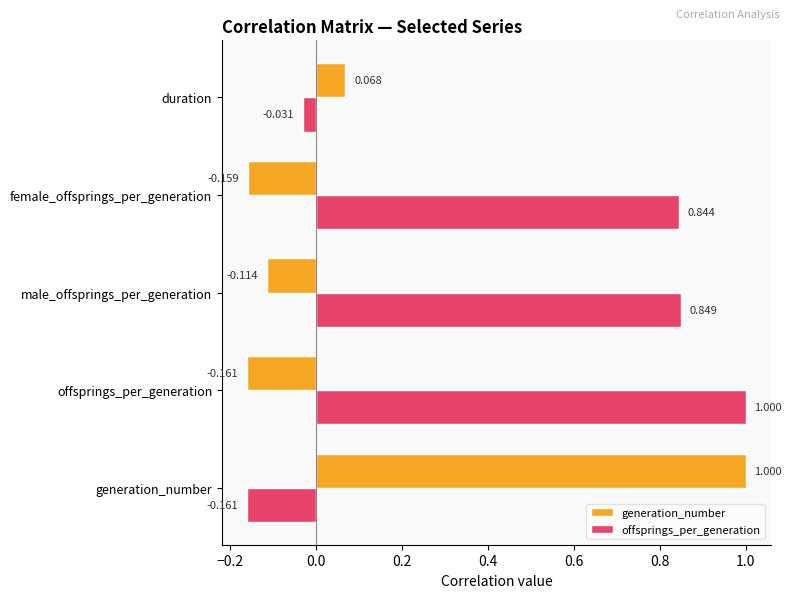

Which category has the lowest value in the generation_number series?

offsprings_per_generation